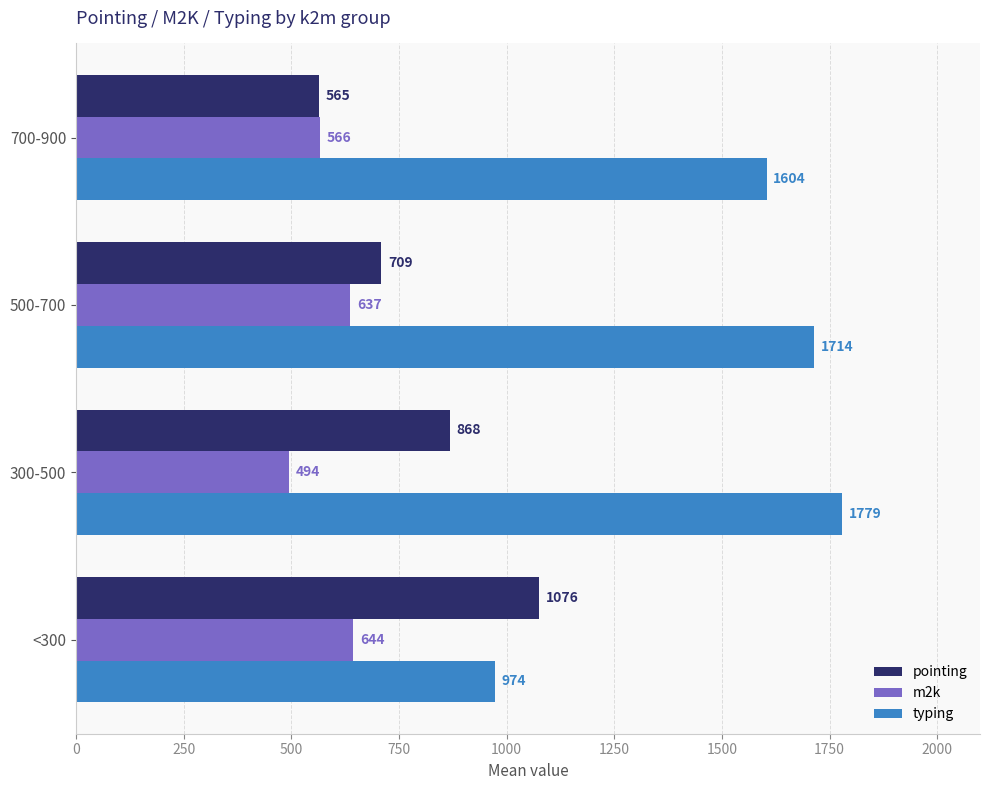

How many data points does each series have?

4